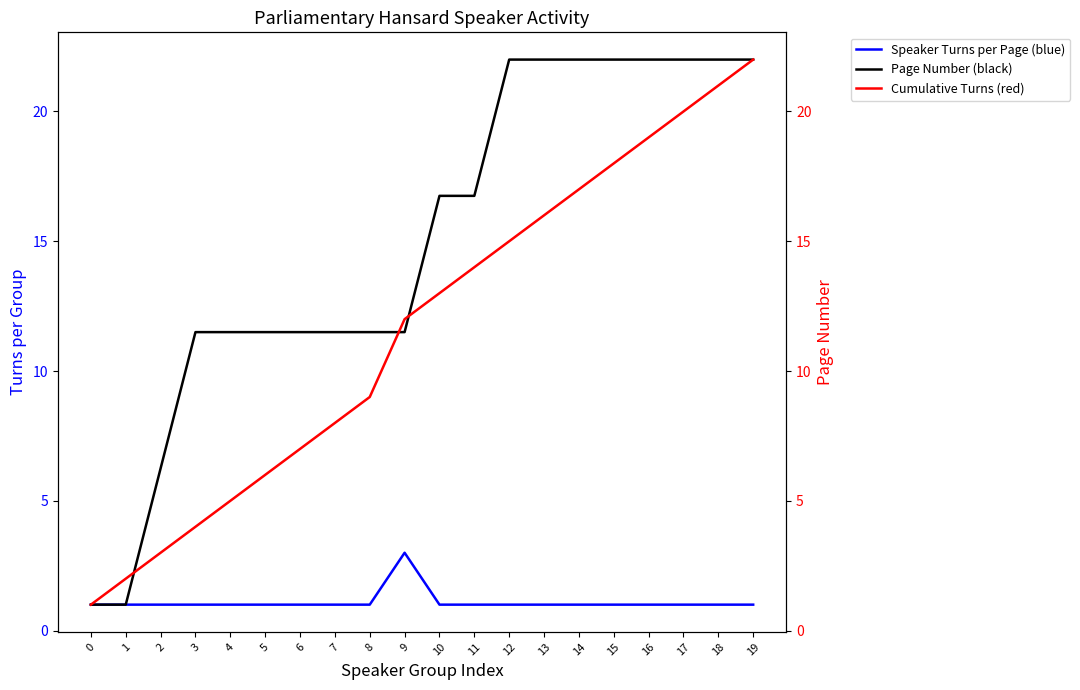

Read the Cumulative Turns (red) value at 6.

7.0